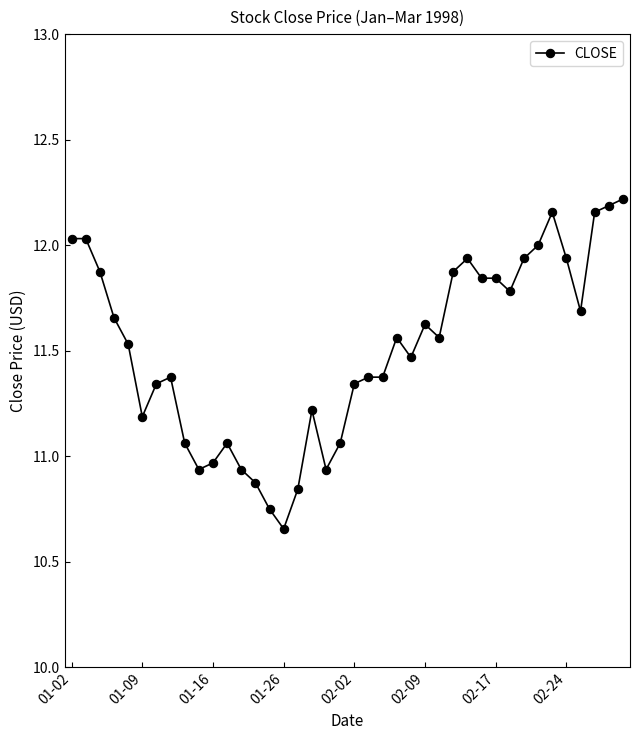

What is the difference between the second highest and second lowest values?

1.4